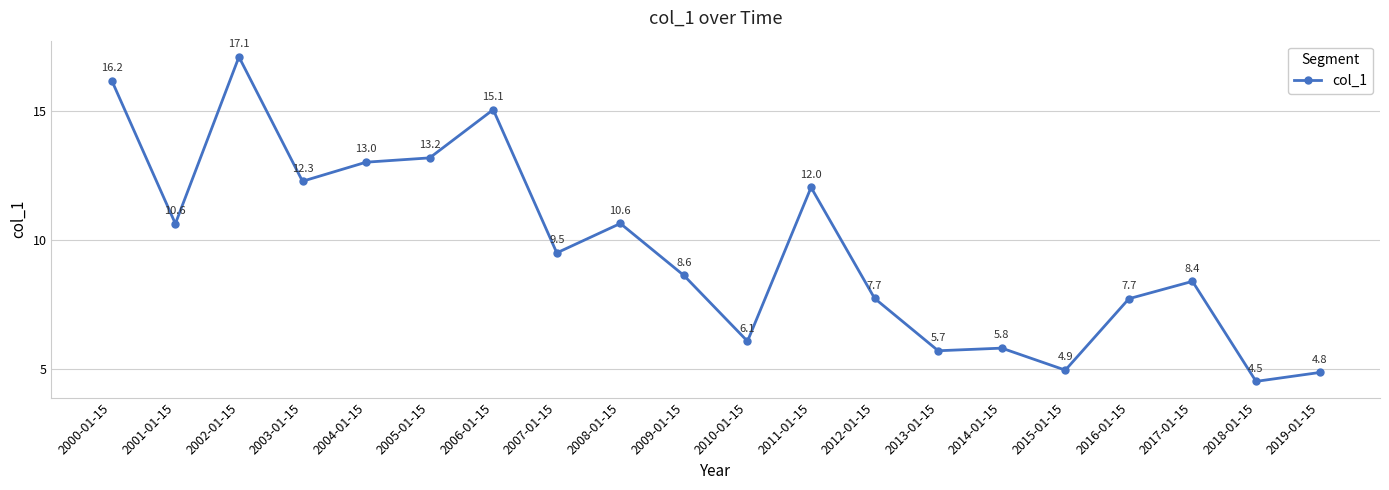

Approximately how many times larger is the value at 2018-01-15 compared to 2004-01-15?

0.3